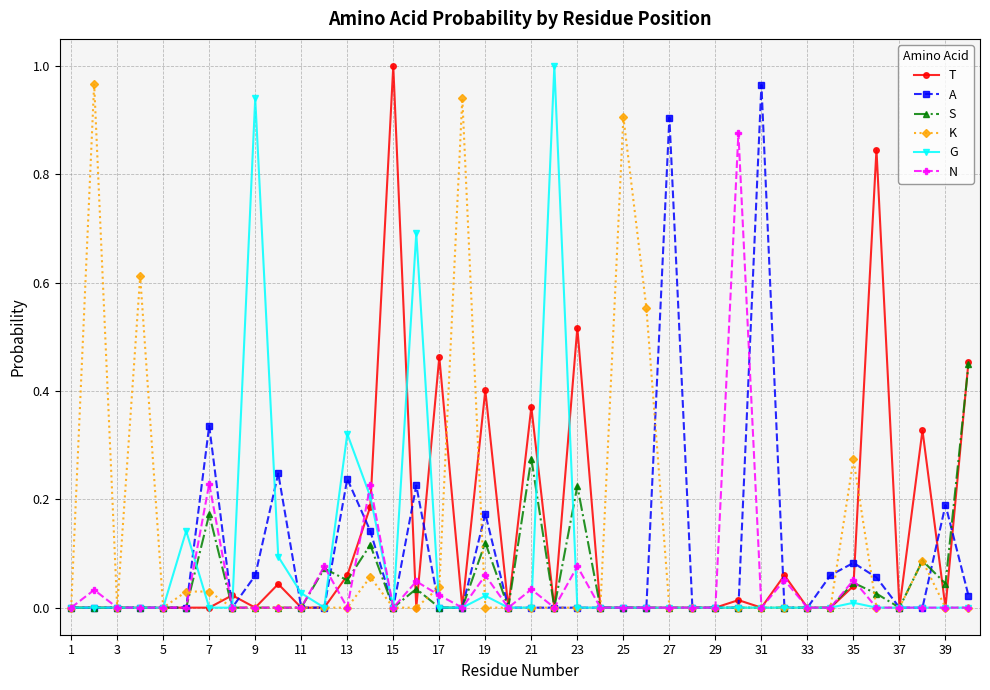

True or false: A has more than 0 interior local peaks.

True